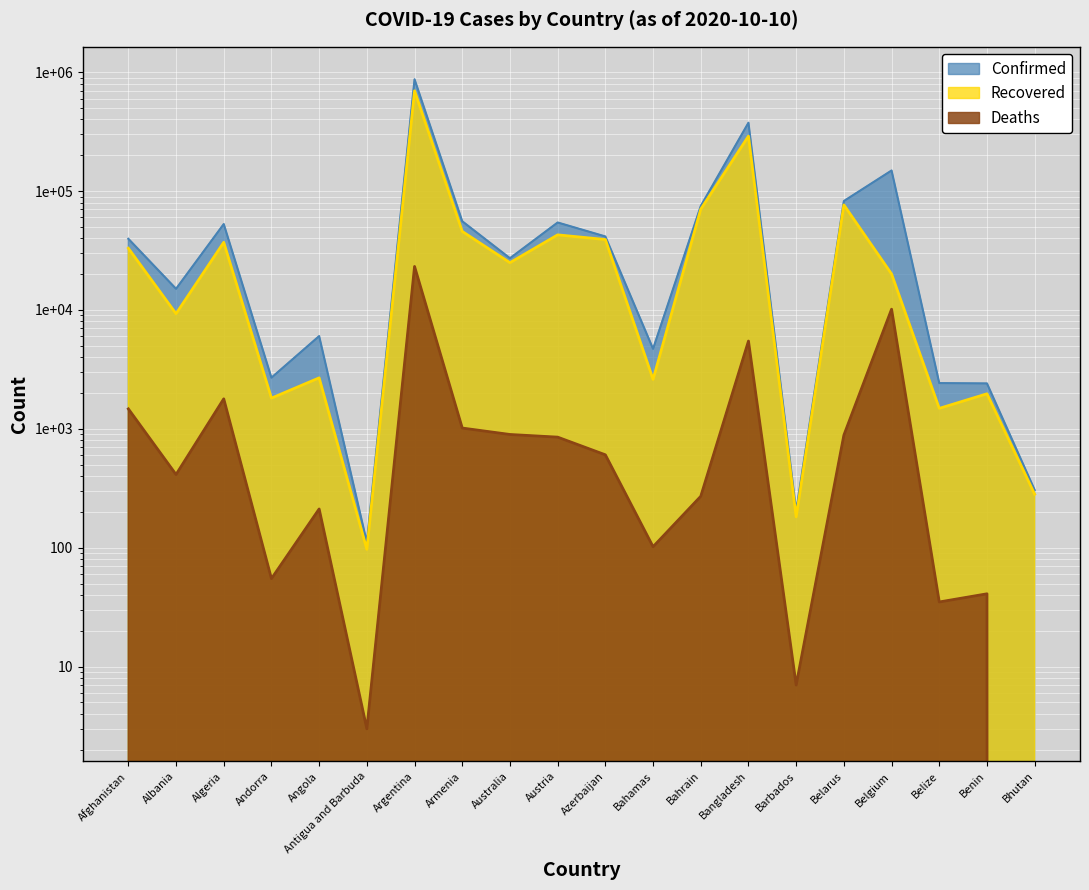

True or false: Recovered has more than 0 points higher than both neighbors.

True